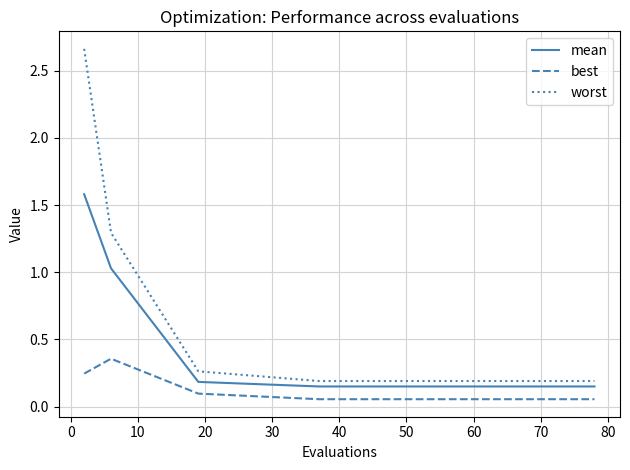

Rank the series by their average value, from highest to lowest.

worst, mean, best